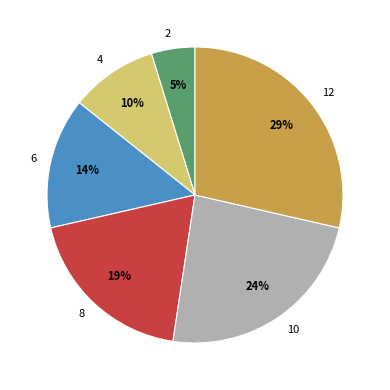

To the nearest percent, what is the average slice percentage?

17%